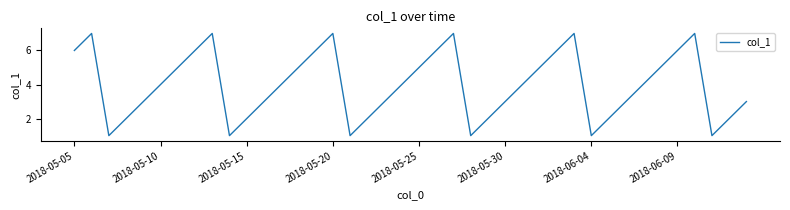

What is the maximum value shown in the chart?

7